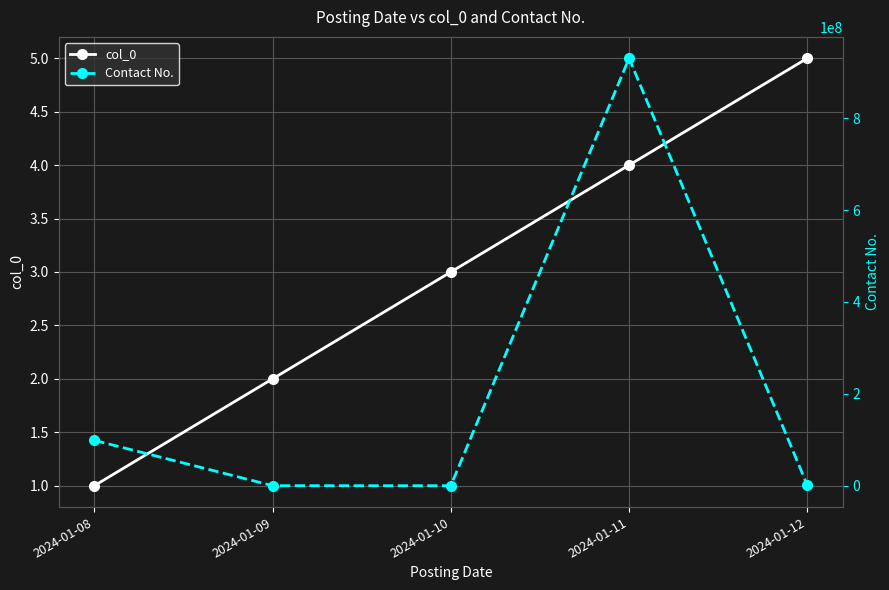

List the labels in order of col_0 value, largest first.

2024-01-12, 2024-01-11, 2024-01-10, 2024-01-09, 2024-01-08